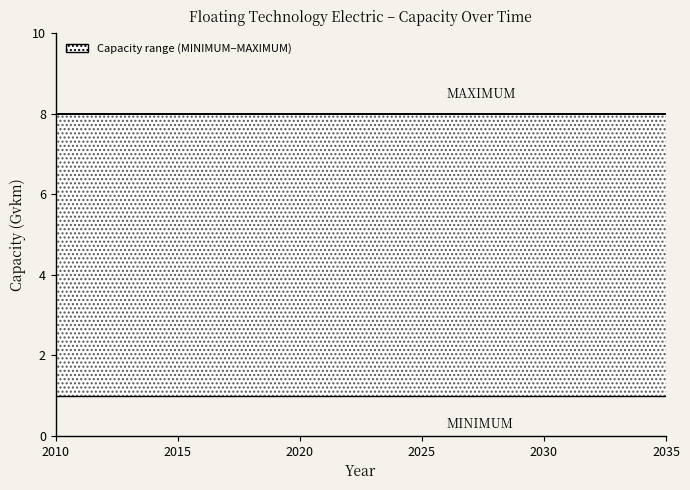

The value of MINIMUM at 2020 is 1. True or false?

True